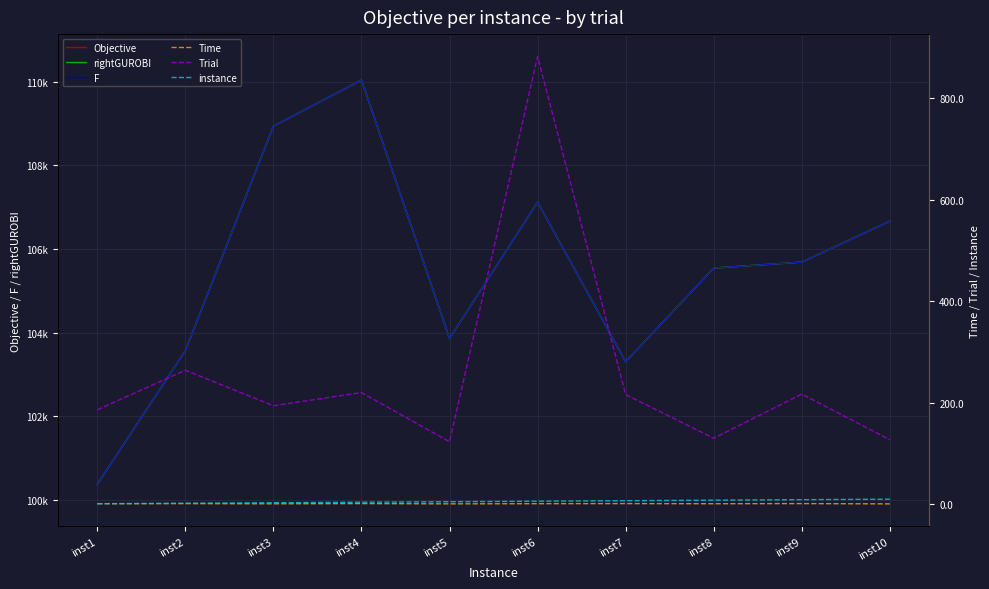

At which label does Trial first exceed 216?

inst2